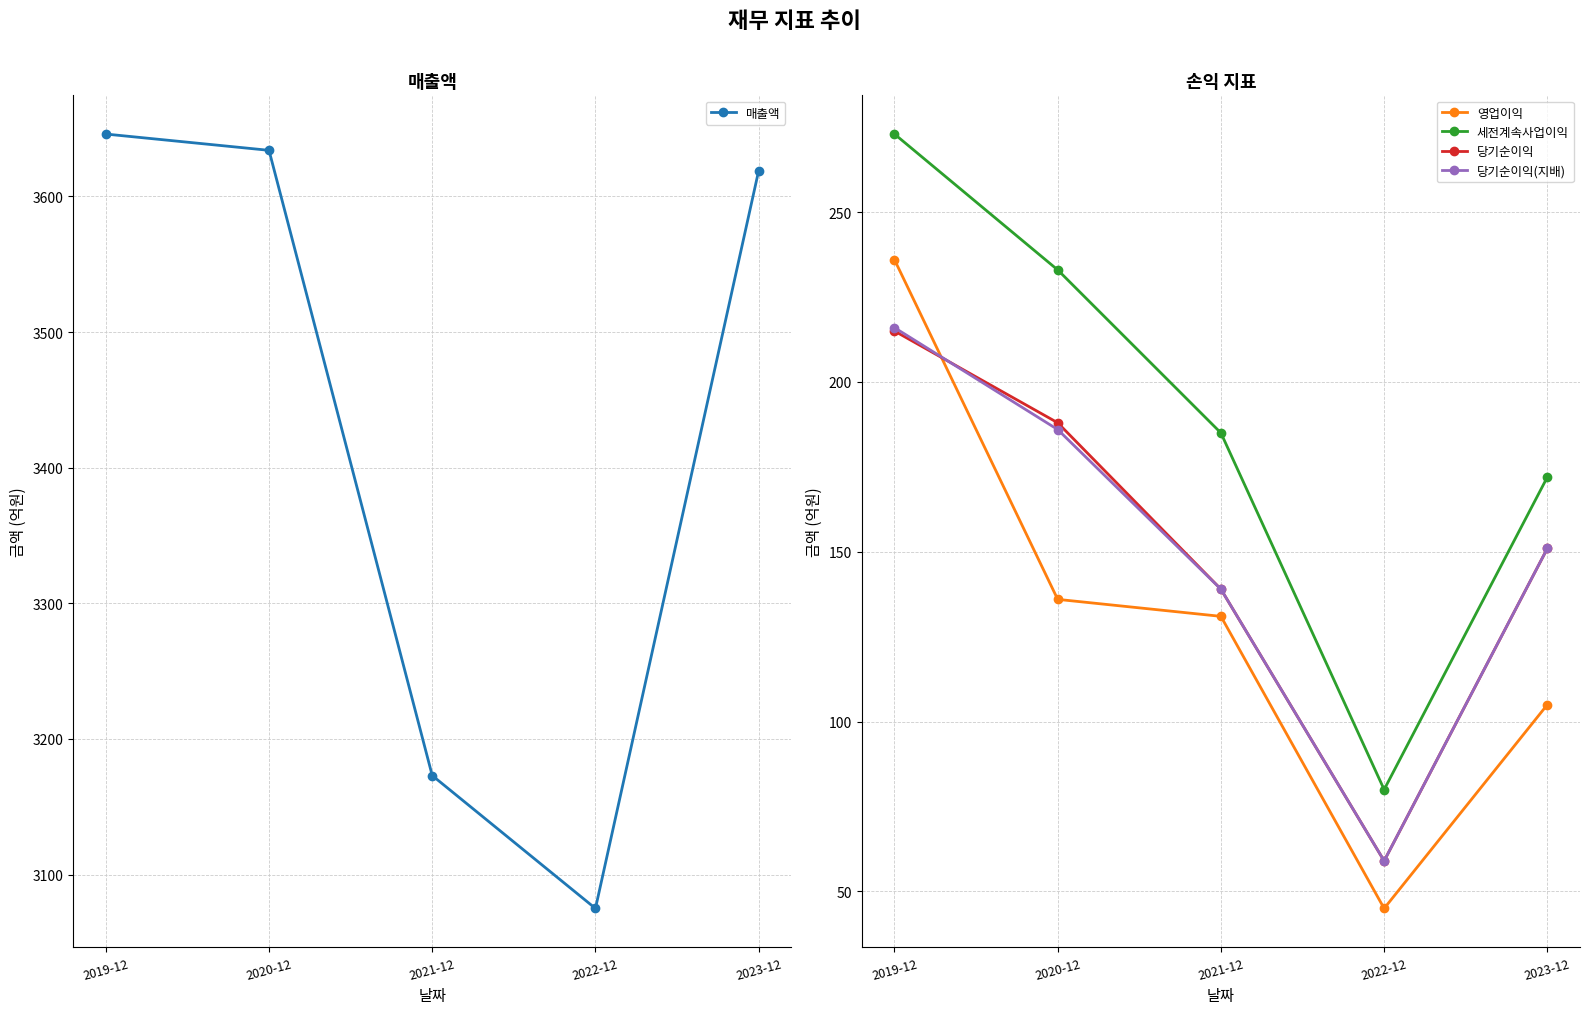

How many values in the 세전계속사업이익 series exceed 185?

2